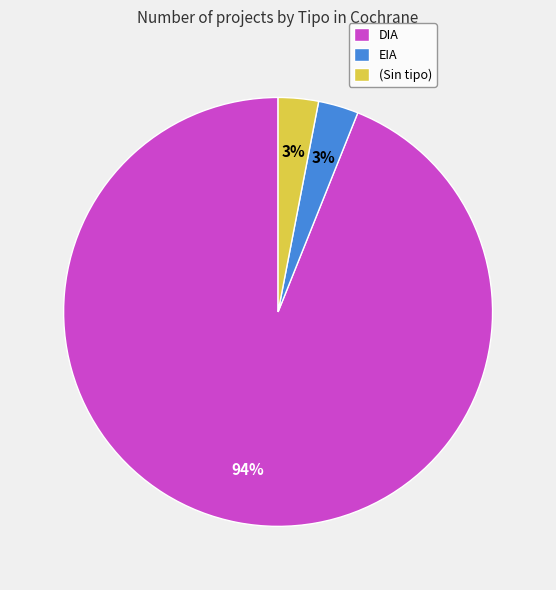

Does any single category account for the majority?

Yes